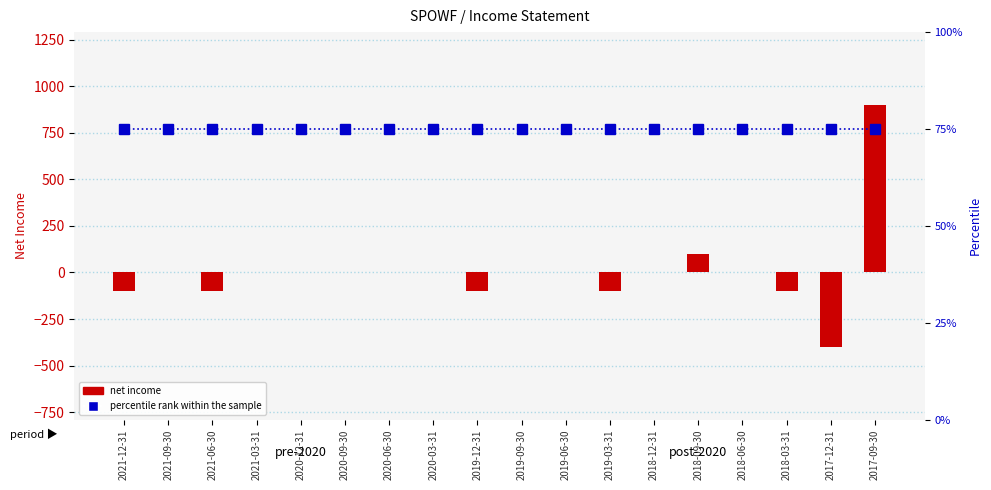

At 2018-03-31, list the series in order from smallest to largest.

net income, percentile rank within the sample